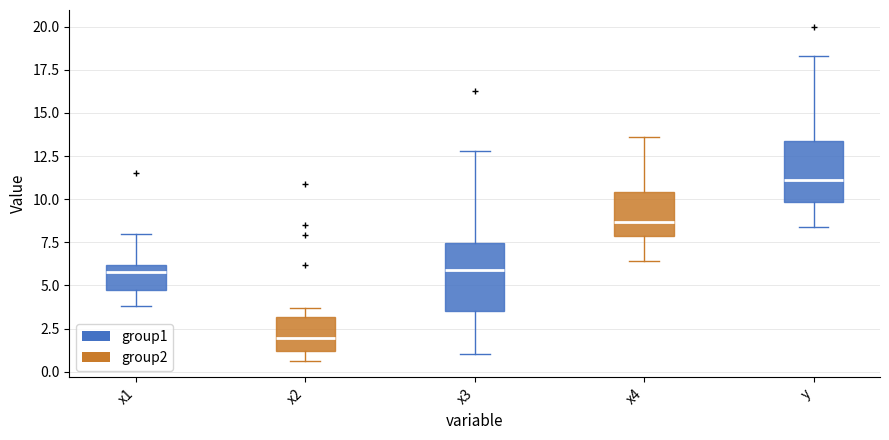

Where does the upper whisker of the box for x1 end on the y-axis? The values are not printed on the chart, so give them approximately, as read against the axis.

8.0